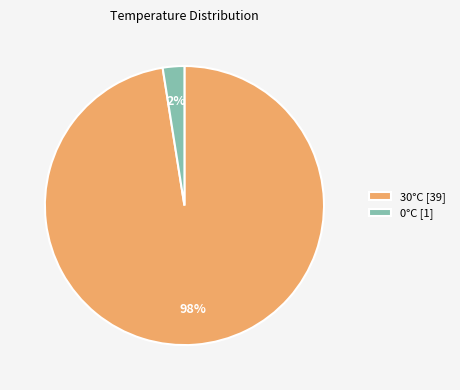

Is the sum of 30°C [39] and 0°C [1] greater than half?

Yes